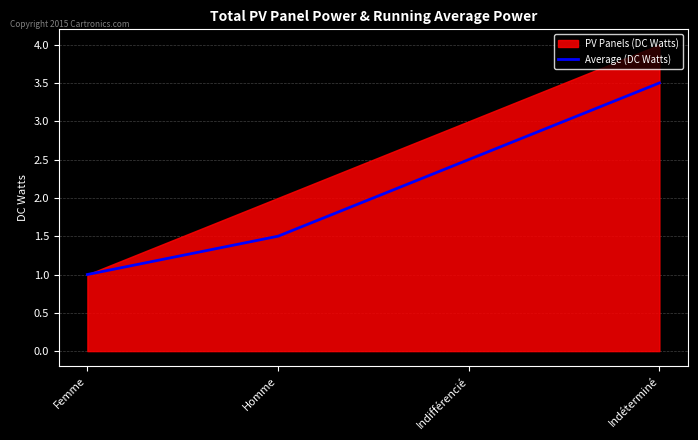

What is the difference between the maximum and minimum values?

2.5